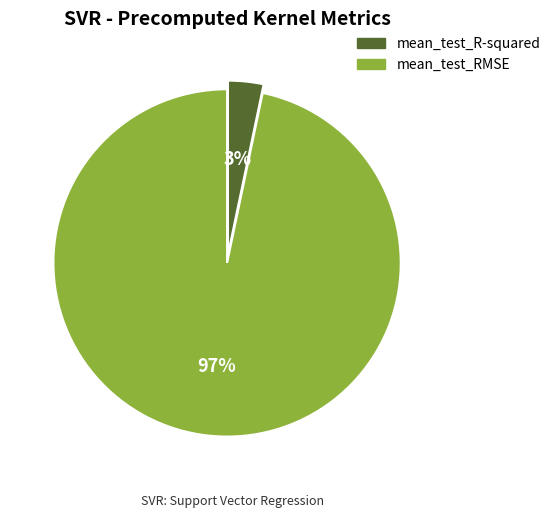

Which slice is the smallest?

mean_test_R-squared